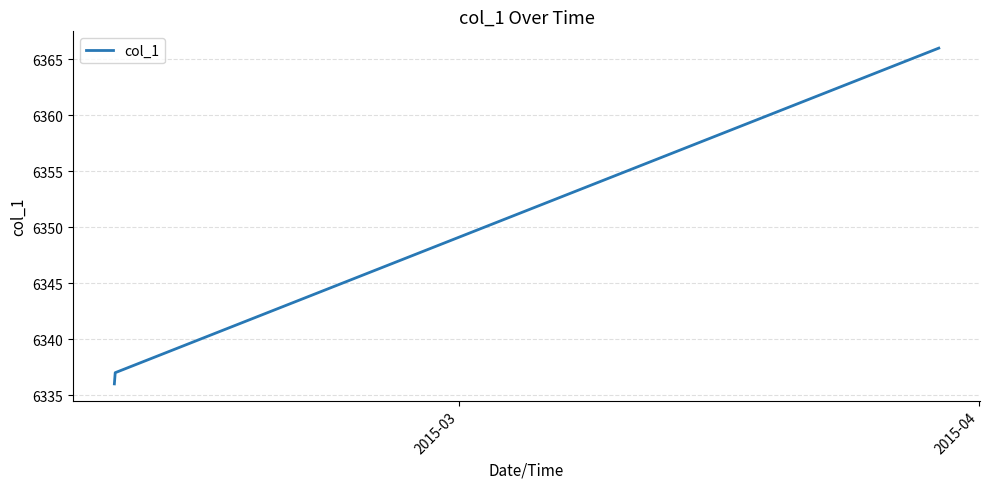

What is the sum of all values?

19039